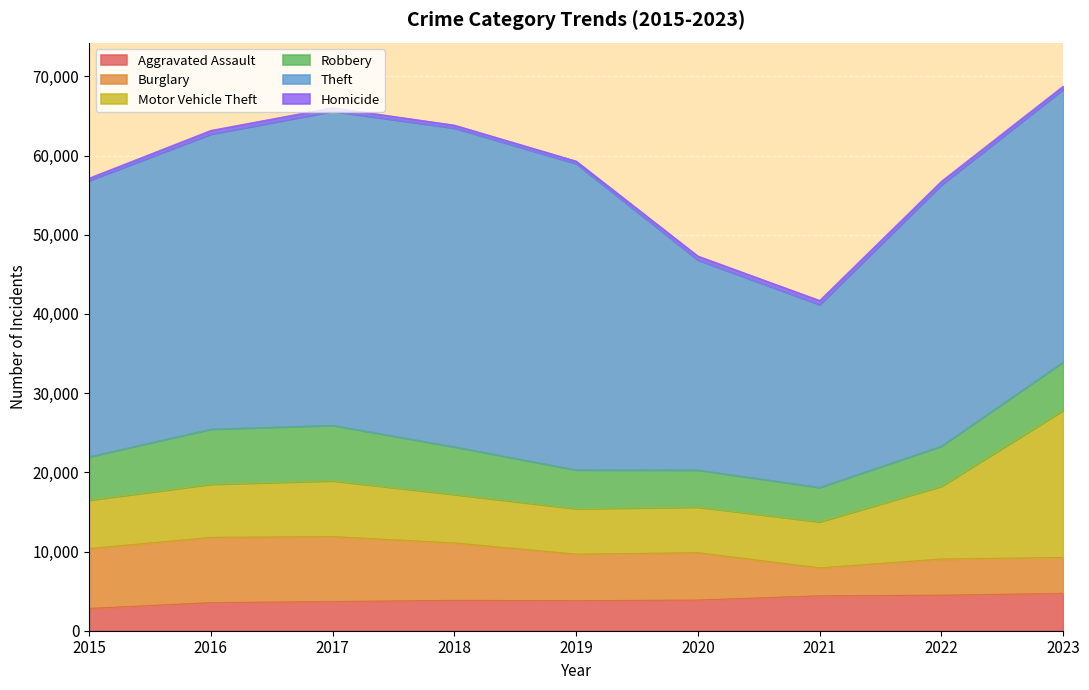

Does the chart display data point markers on the line(s)?

No